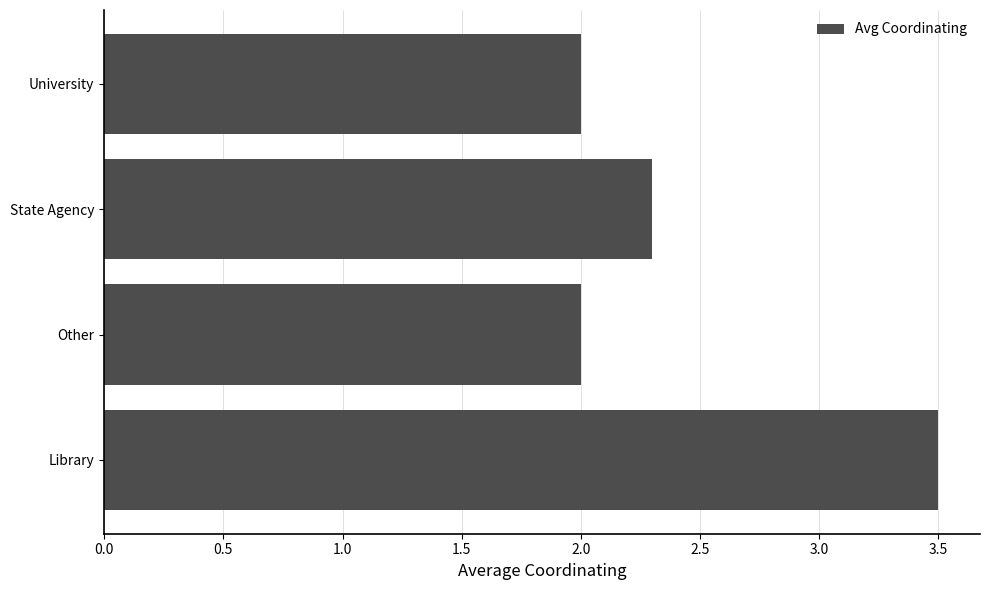

The value at Other is 3.6. True or false?

False